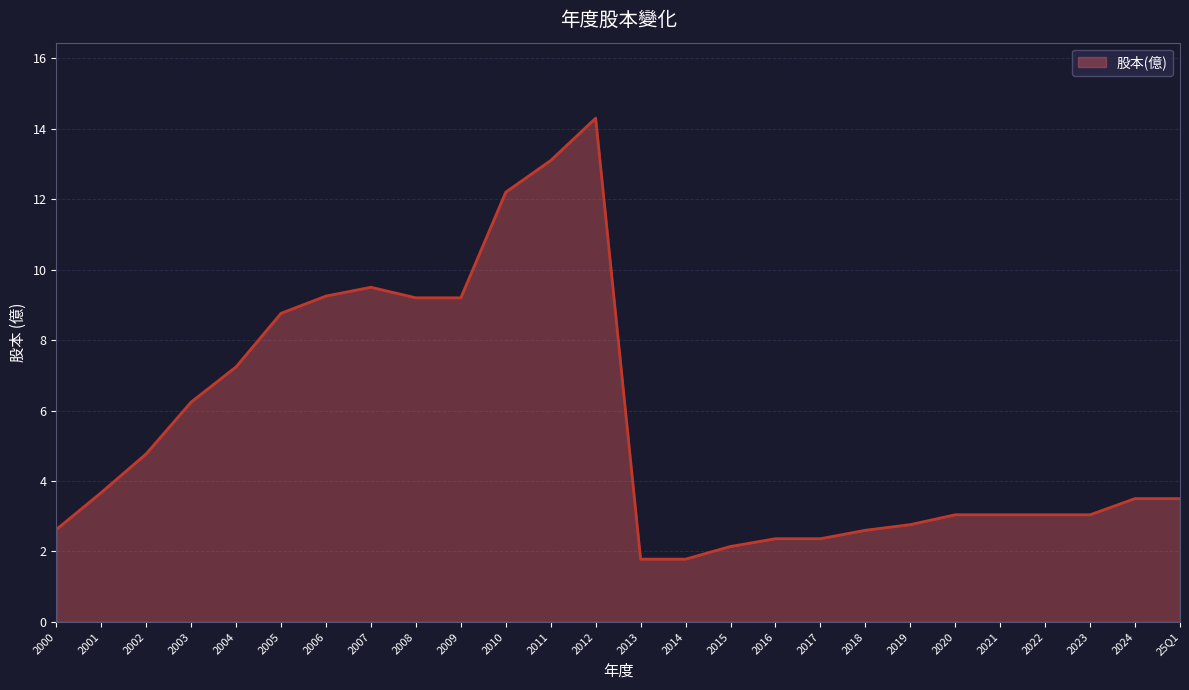

Does the chart have visible grid lines?

Yes